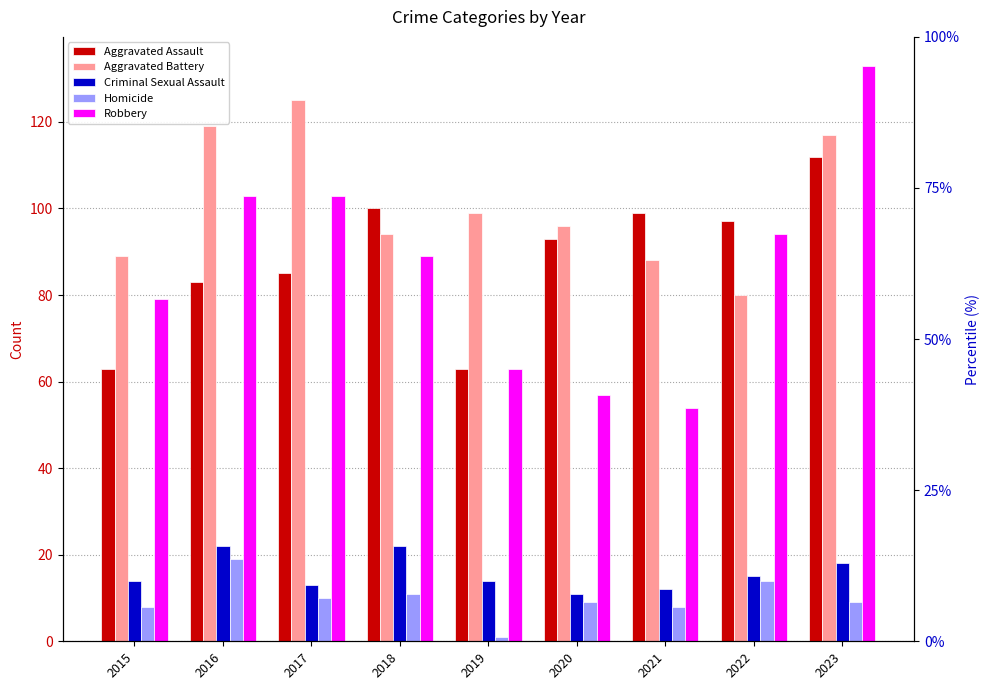

What are all the series names shown in the legend?

Aggravated Assault, Aggravated Battery, Criminal Sexual Assault, Homicide, Robbery